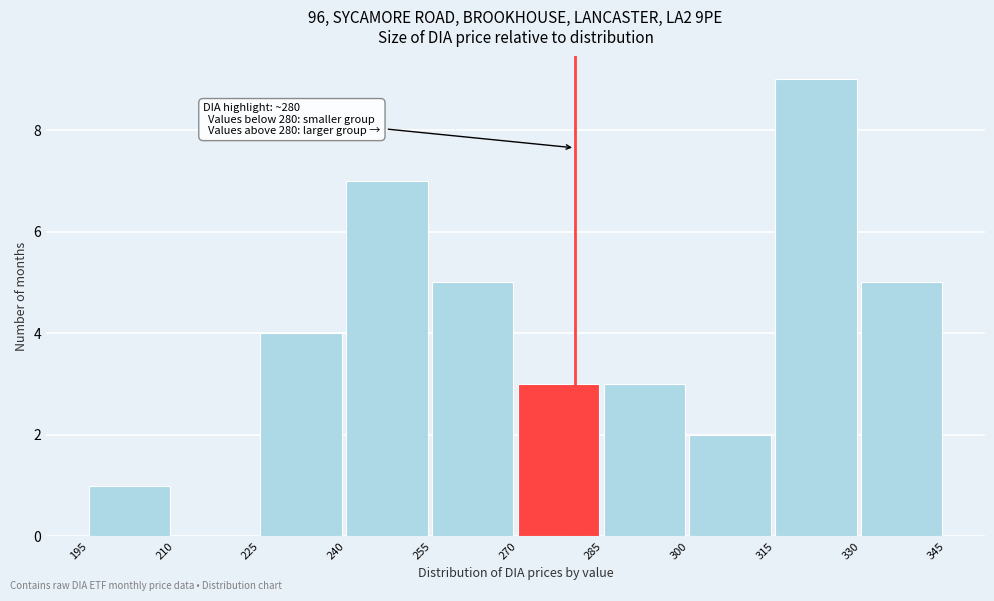

Over which range of the x-axis is the bar tallest?

315 to 330